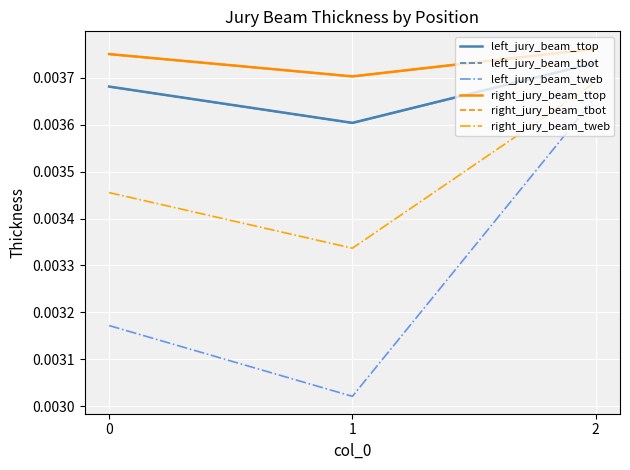

Rank the categories by right_jury_beam_ttop value from highest to lowest.

2, 0, 1